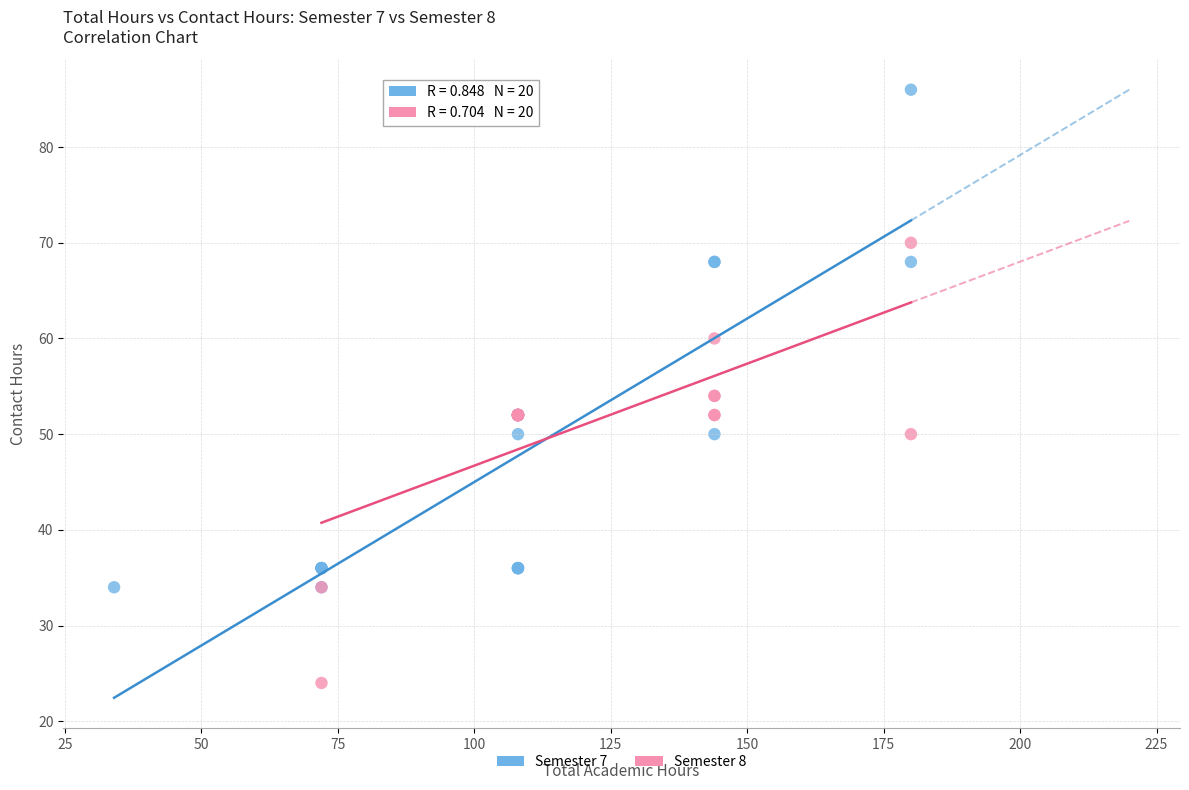

Which series has the widest spread of Y values?

Semester 7